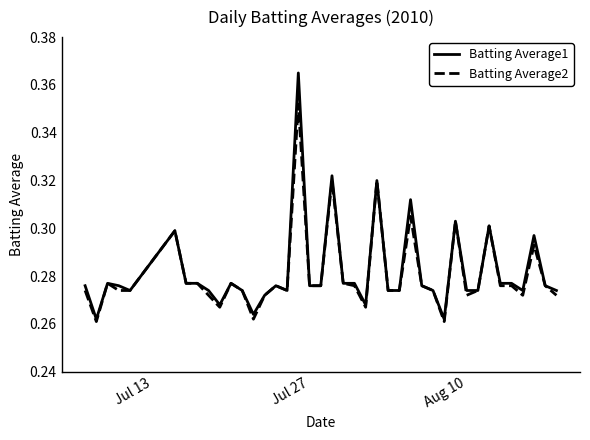

Which series has the widest spread of values?

Batting Average1